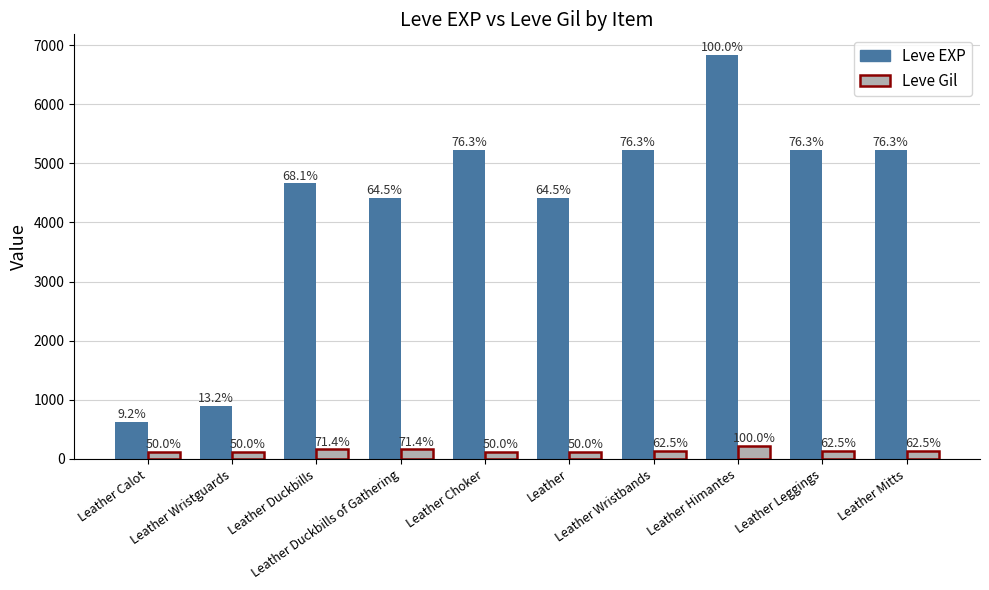

What is the label of the 1st bar from the right?

Leather Mitts